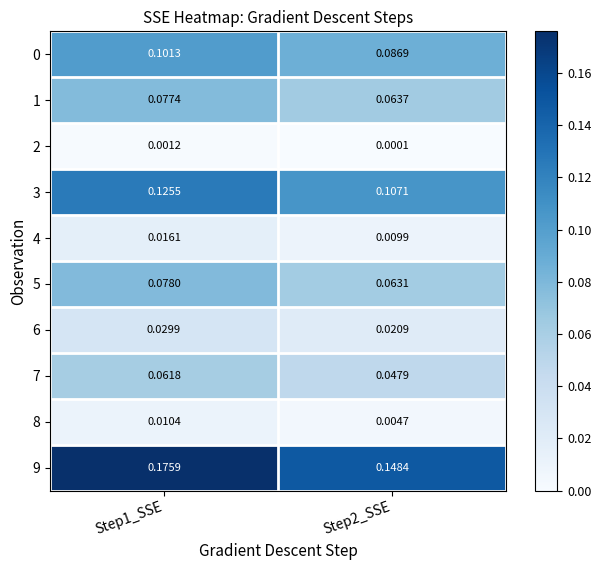

Reading left to right, list all the values displayed in this chart.

0: Step1_SSE=0.1	Step2_SSE=0.1
1: Step1_SSE=0.1	Step2_SSE=0.1
2: Step1_SSE=0.0	Step2_SSE=0.0
3: Step1_SSE=0.1	Step2_SSE=0.1
4: Step1_SSE=0.0	Step2_SSE=0.0
5: Step1_SSE=0.1	Step2_SSE=0.1
6: Step1_SSE=0.0	Step2_SSE=0.0
7: Step1_SSE=0.1	Step2_SSE=0.0
8: Step1_SSE=0.0	Step2_SSE=0.0
9: Step1_SSE=0.2	Step2_SSE=0.1